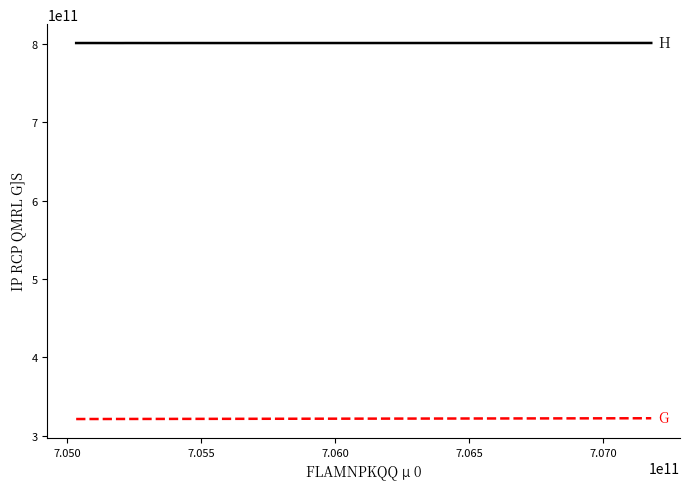

Does the chart display data point markers on the line(s)?

No